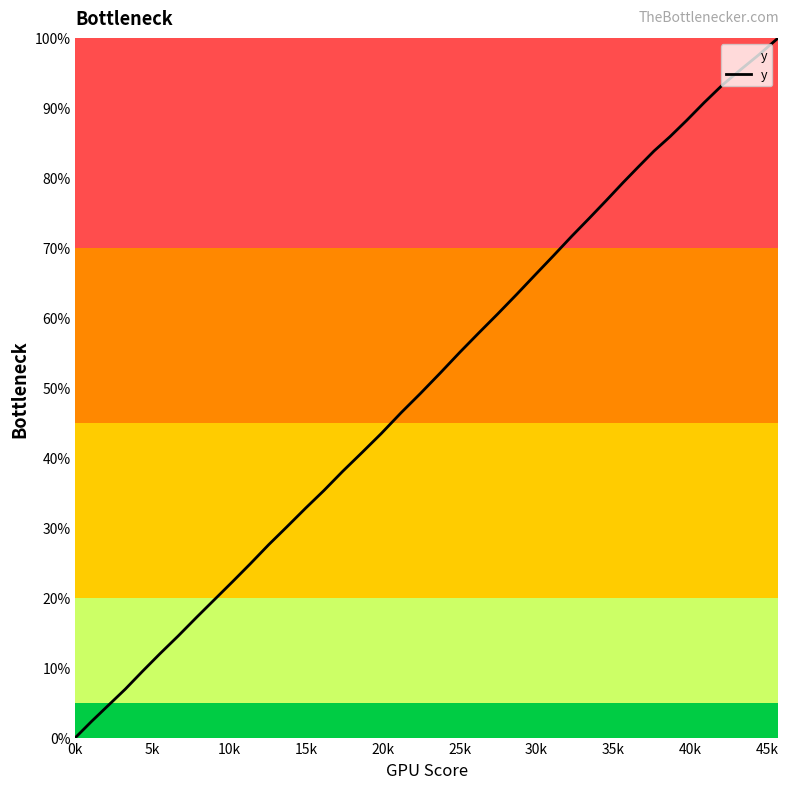

What is the maximum value shown in the chart?

100.0